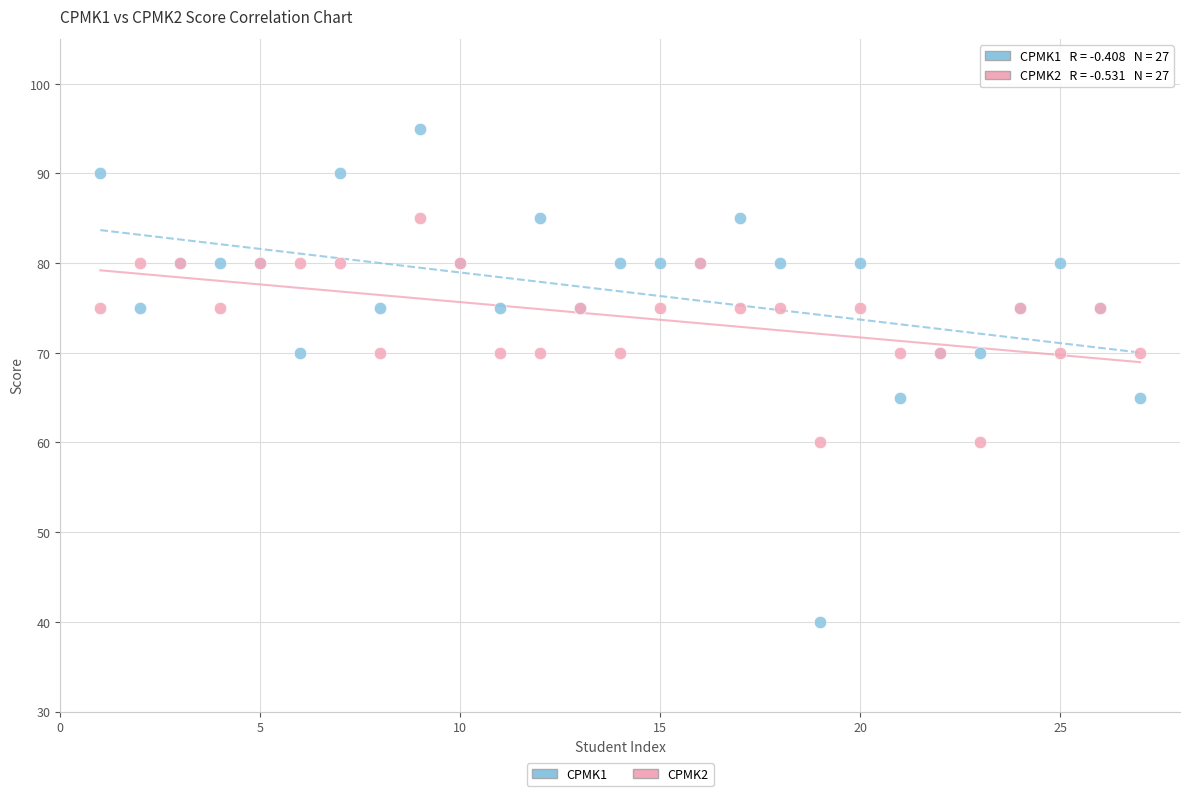

Which series contains the lowest Y value?

CPMK1